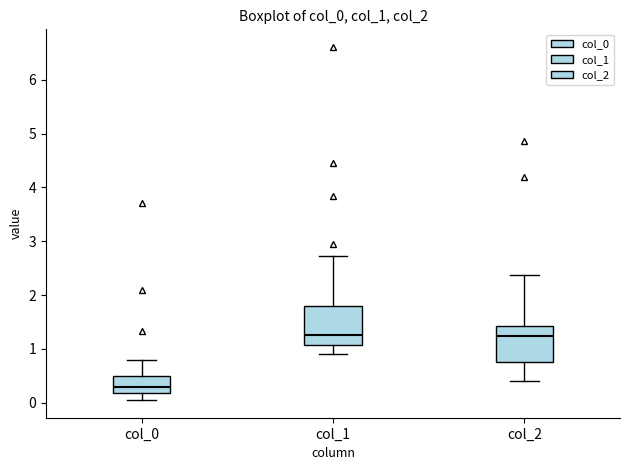

Where does the upper whisker of the box for col_1 end on the y-axis? The values are not printed on the chart, so give them approximately, as read against the axis.

2.7